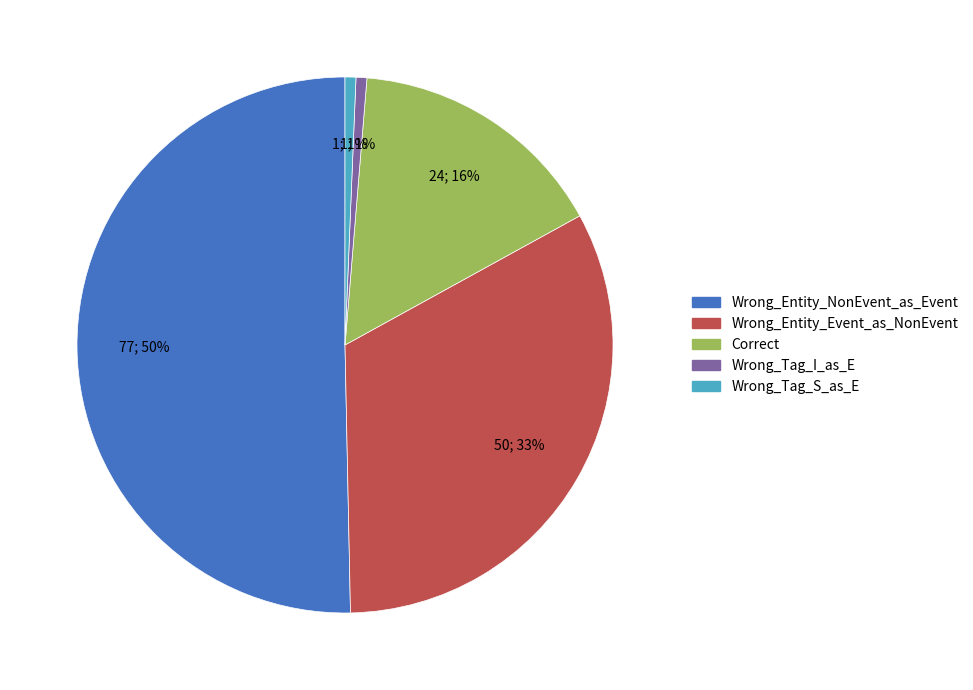

True or false: Wrong_Entity_NonEvent_as_Event accounts for 64% of the total.

False